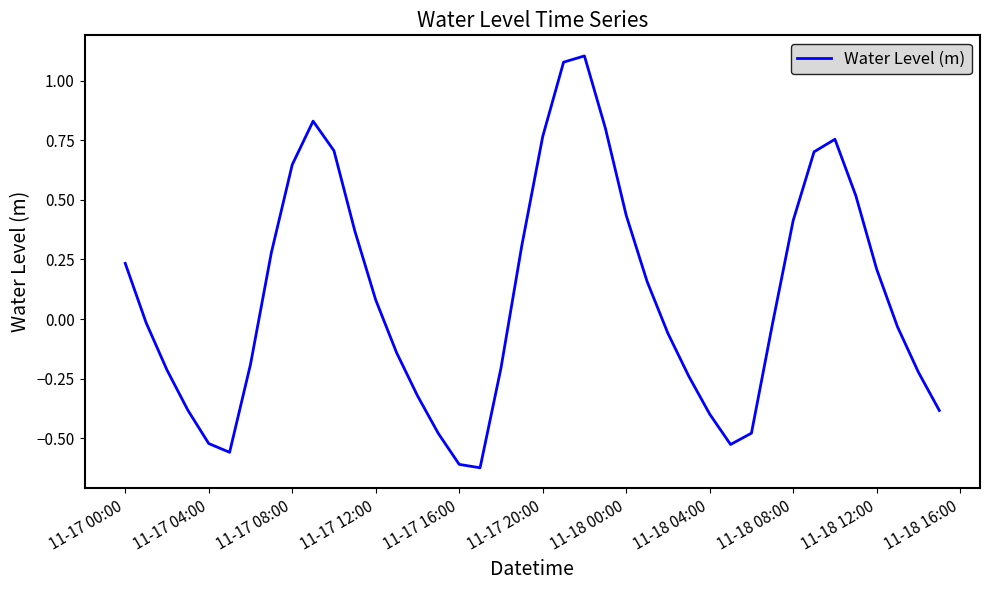

Does the chart display data point markers on the line(s)?

No